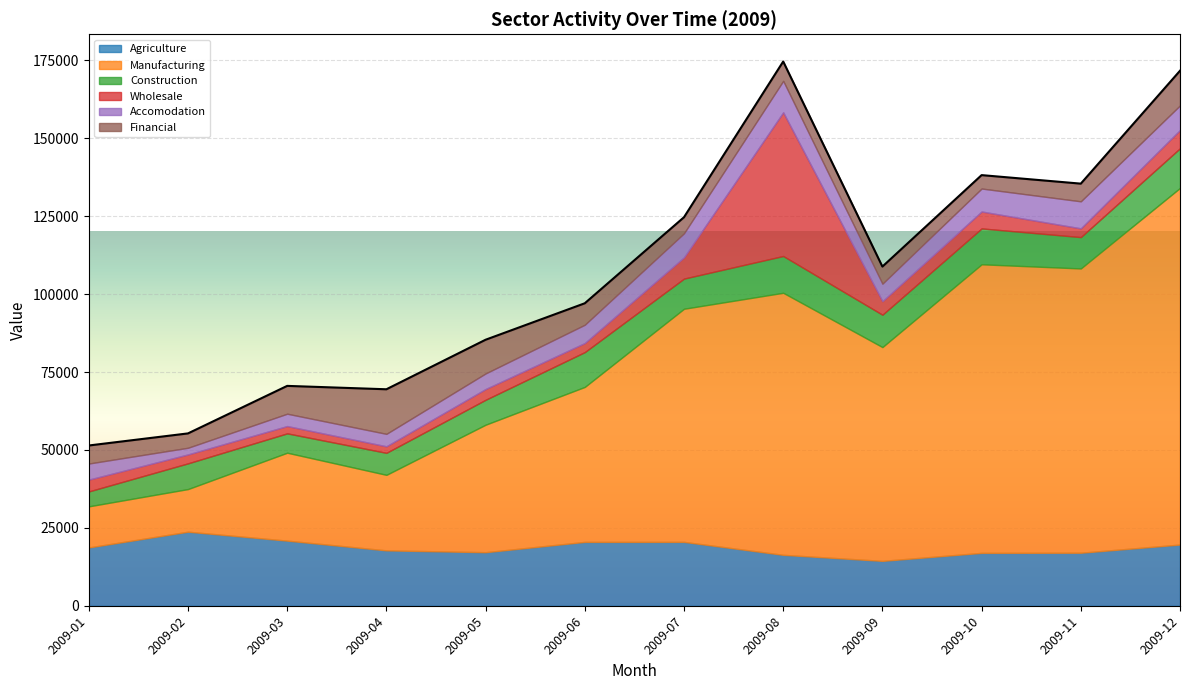

After their last crossing, which series has the higher values: Financial or Accomodation?

Financial